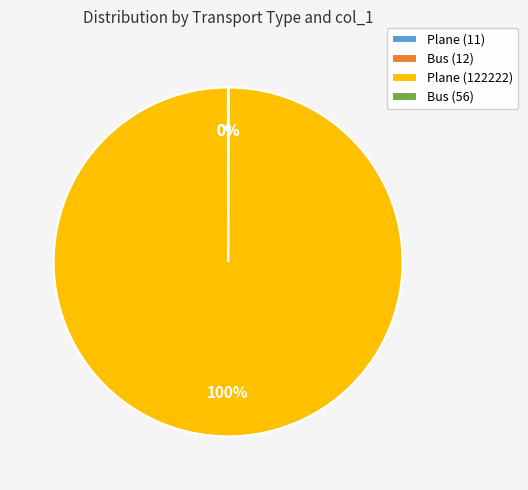

To the nearest percent, what is the average slice percentage?

25%